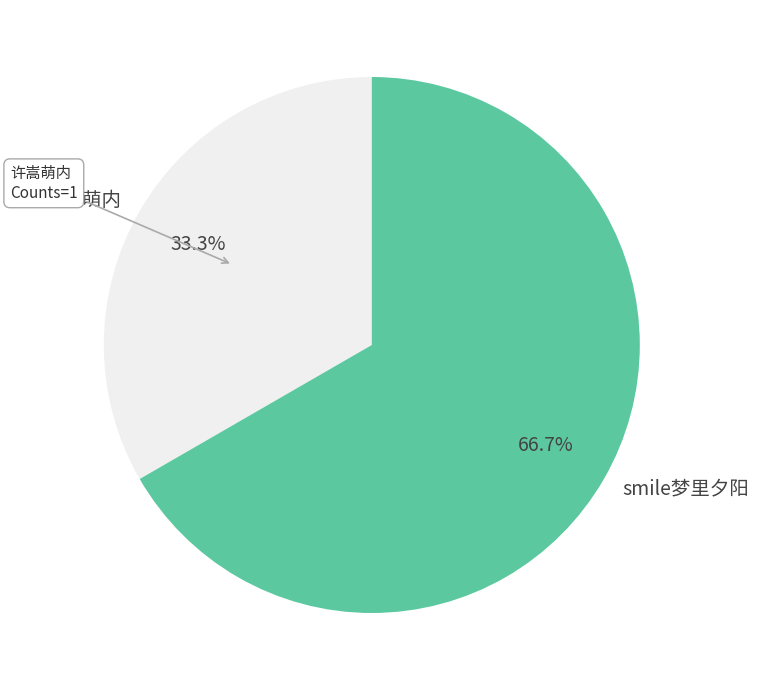

How many slices are in this pie chart?

2